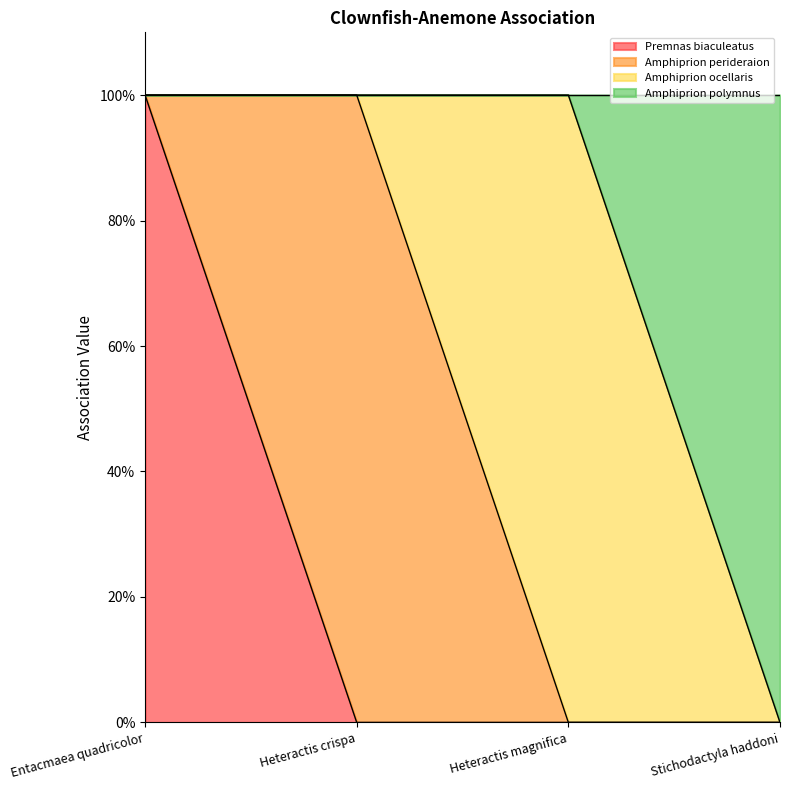

Count the Premnas biaculeatus values in the range 0 to 1.

4